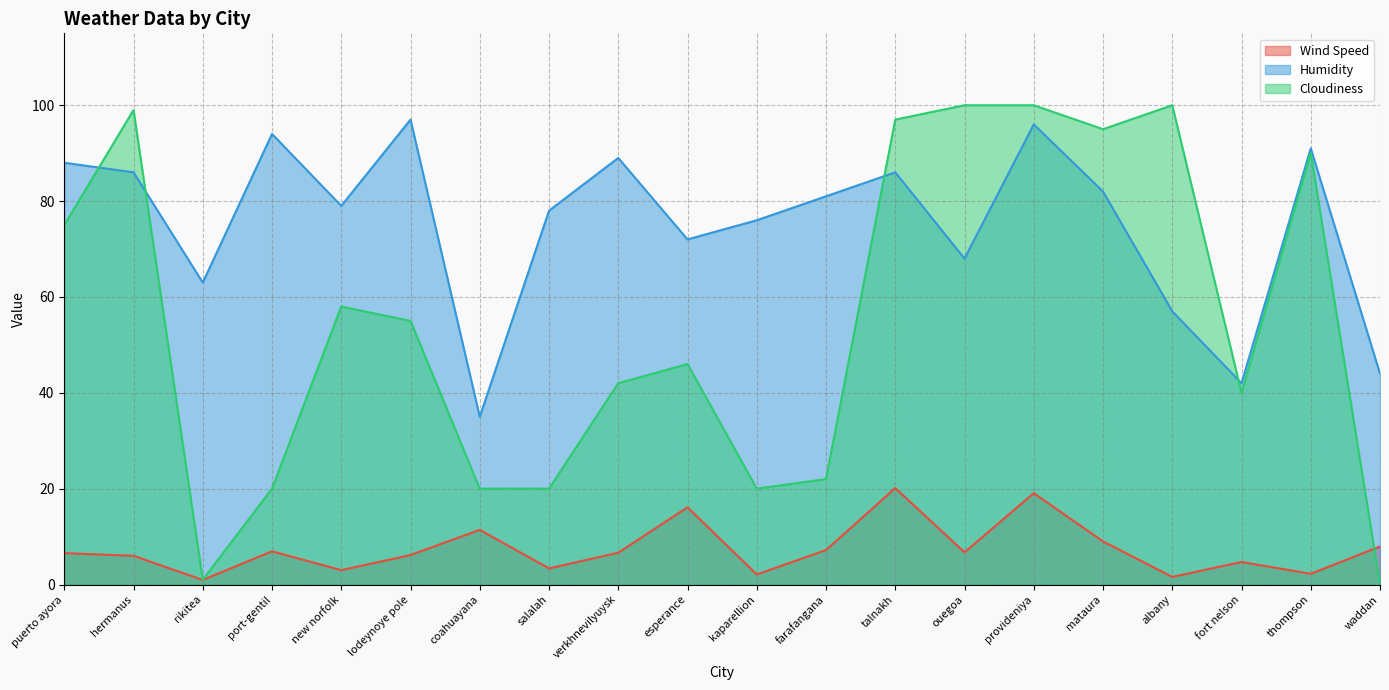

How many lines are shown in the chart?

3